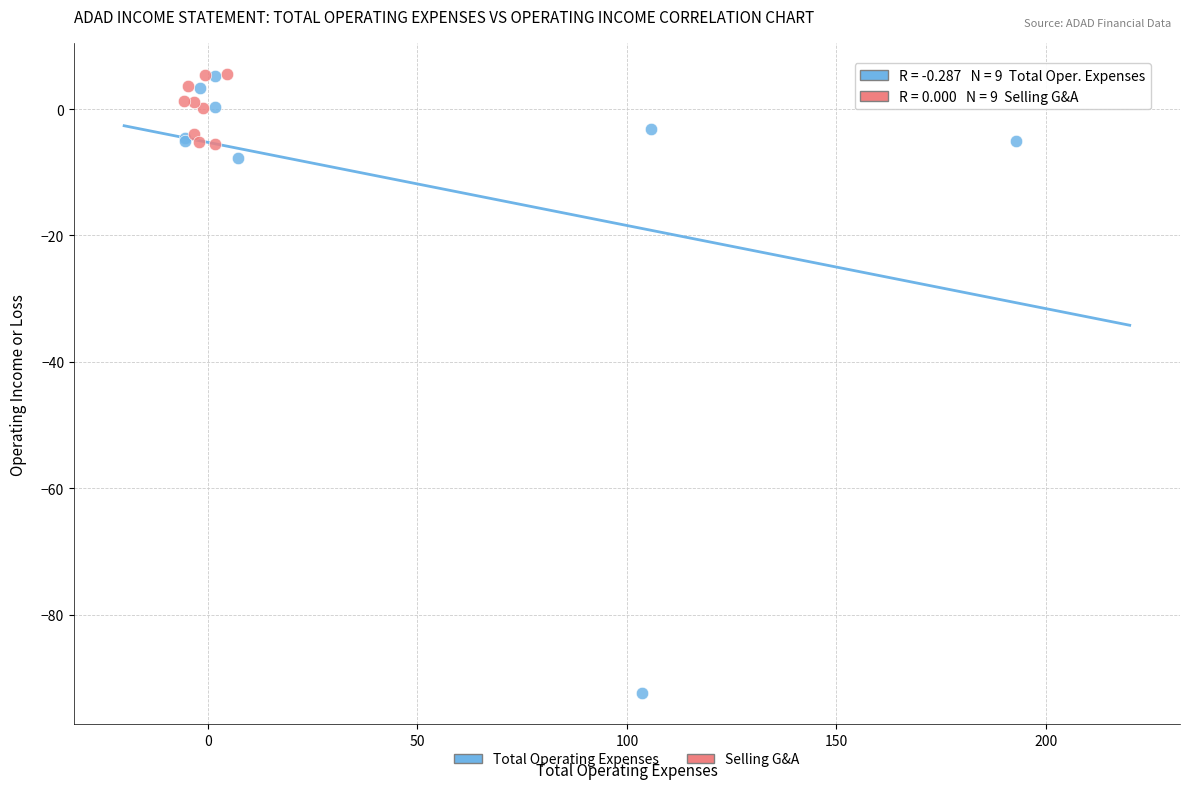

Which series contains the lowest Y value?

Total Operating Expenses